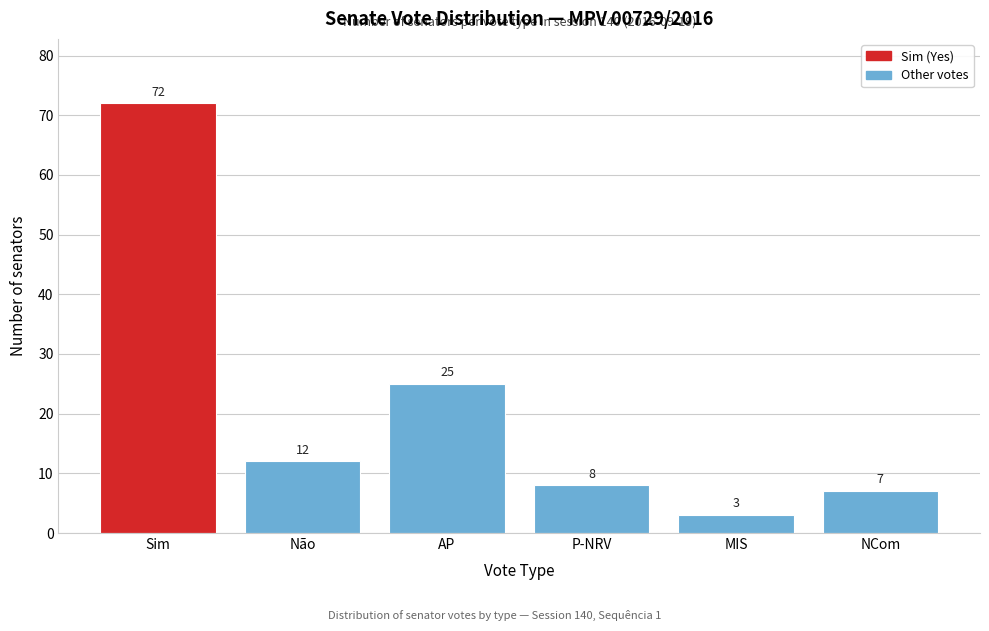

Reading left to right, transcribe all the data shown in this chart.

72	12	25	8	3	7